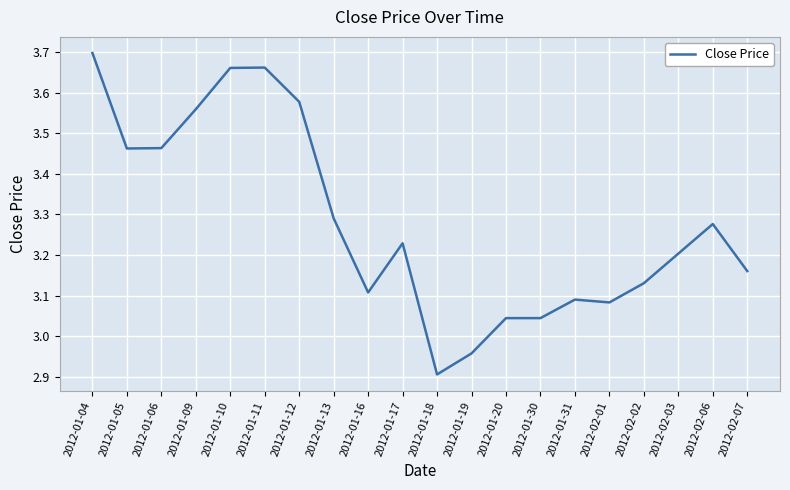

How many lines are shown in the chart?

1